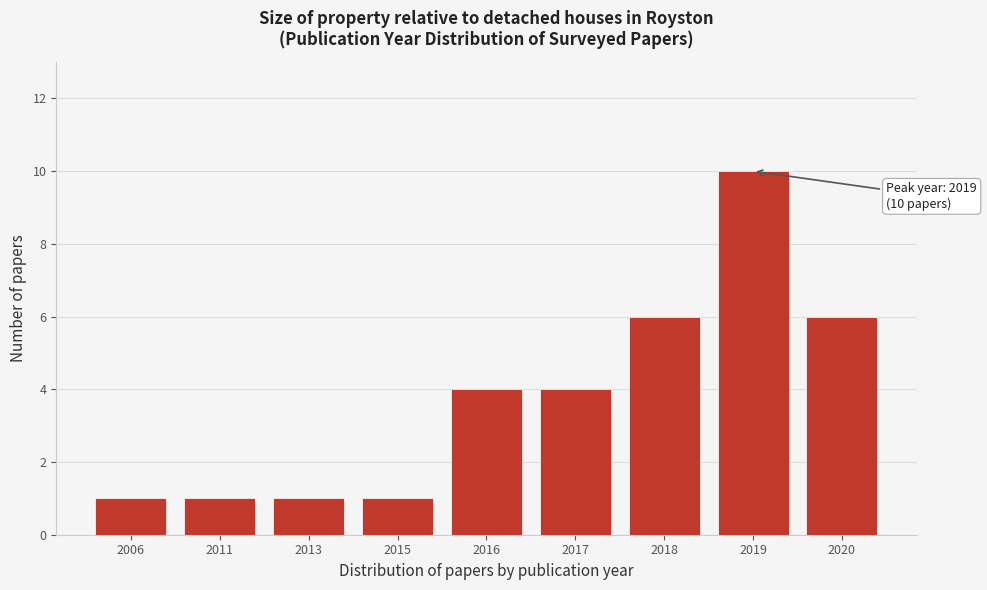

Reading right to left, what are all the values shown in this chart?

6	10	6	4	4	1	1	1	1